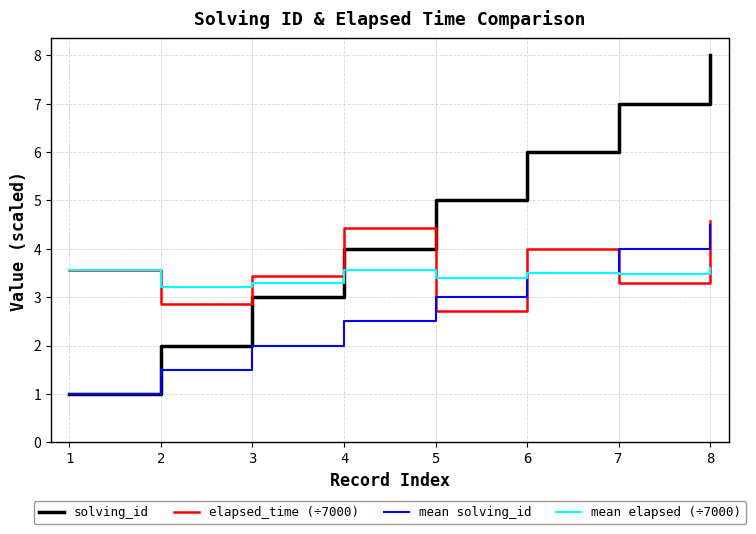

Rank the series at 5 from lowest to highest value.

elapsed_time (÷7000), mean solving_id, mean elapsed (÷7000), solving_id